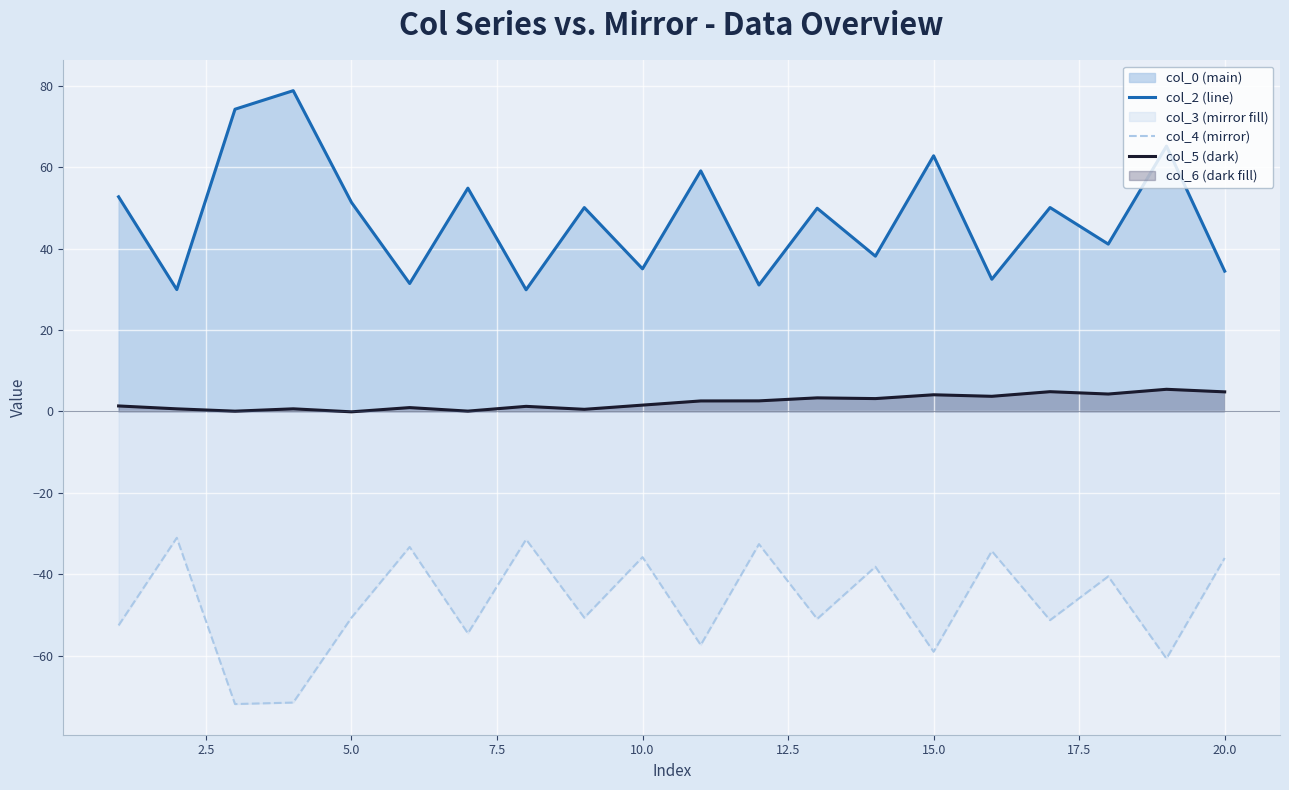

What is the minimum value shown in the chart?

-71.9